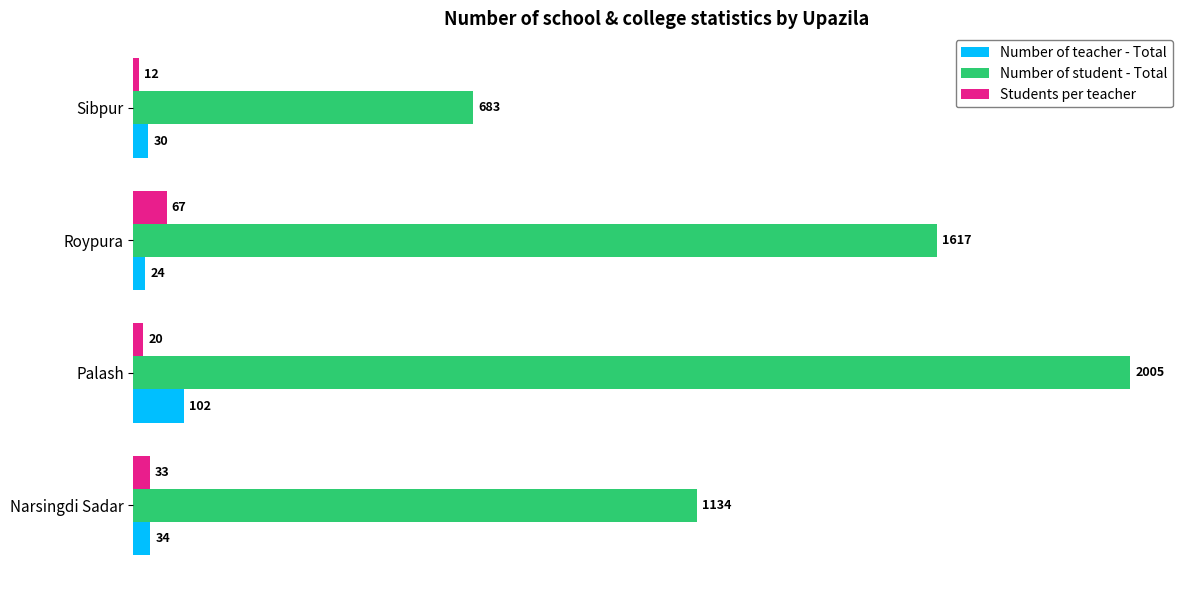

True or false: Number of student - Total has a value of 1070 at Sibpur.

False